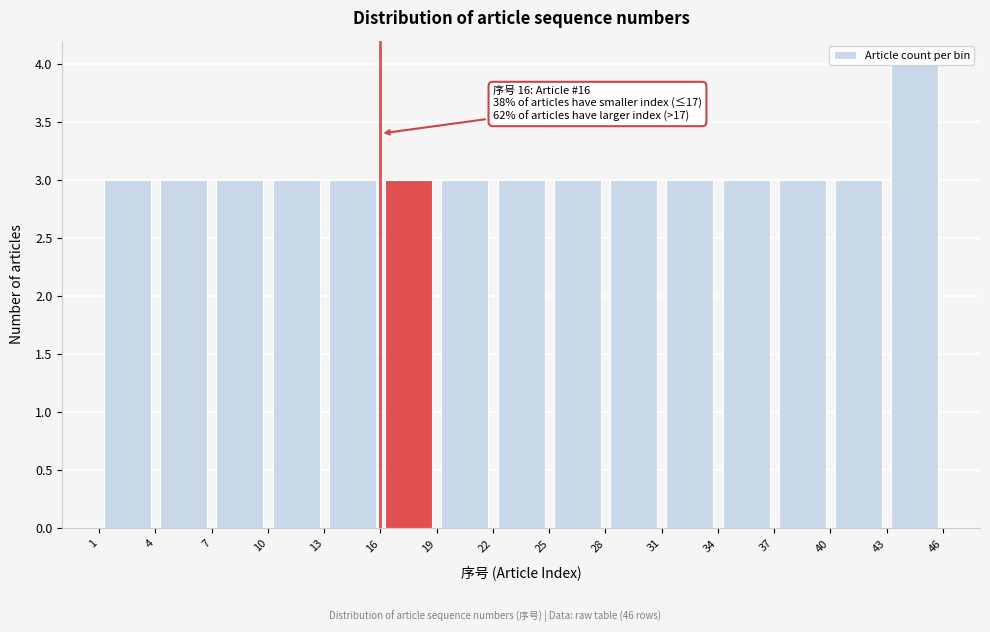

Which range on the x-axis has the tallest bar?

43 to 46